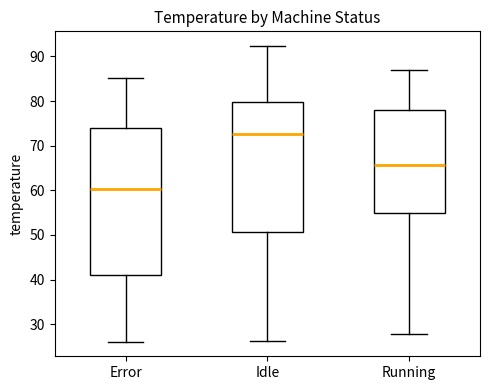

Which box's median line is the lowest?

Error